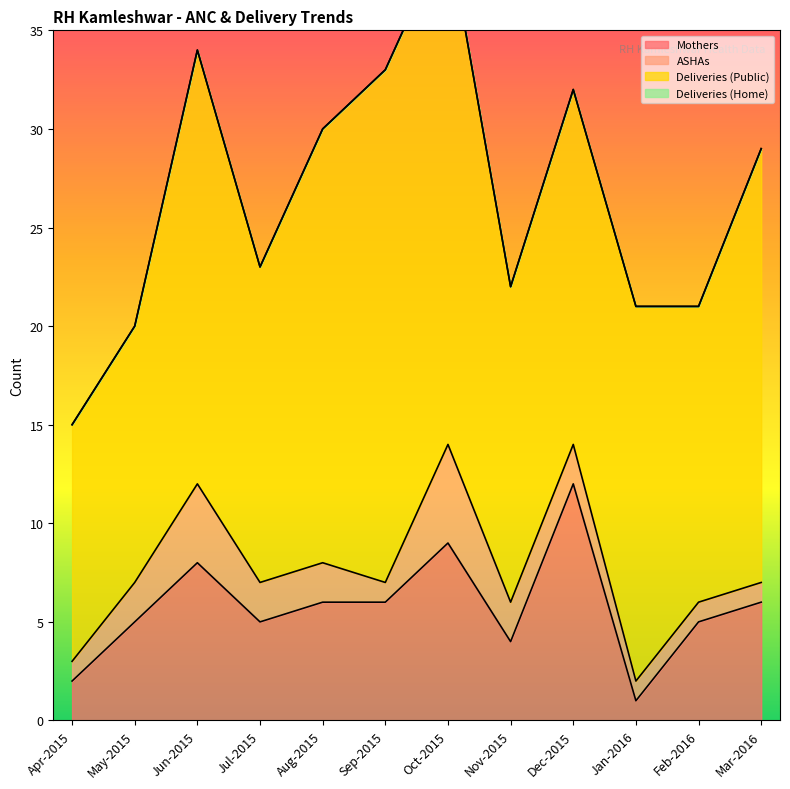

What is the label of the 6th point from the left?

Sep-2015